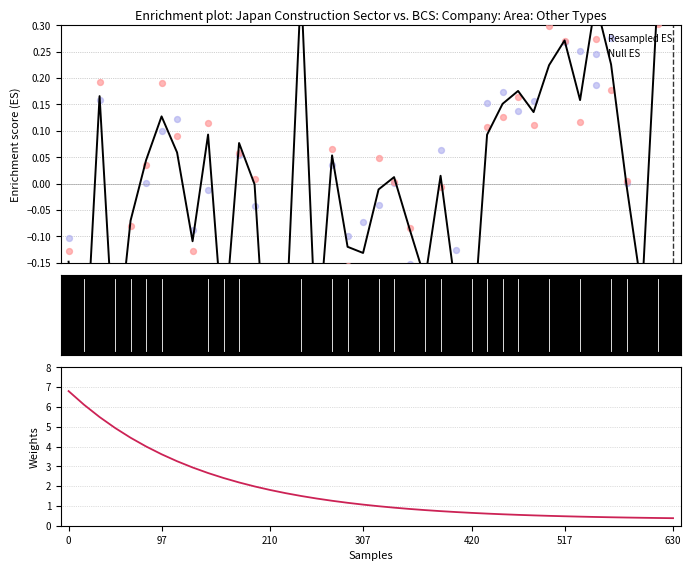

Which series has the widest spread of Y values?

Weights